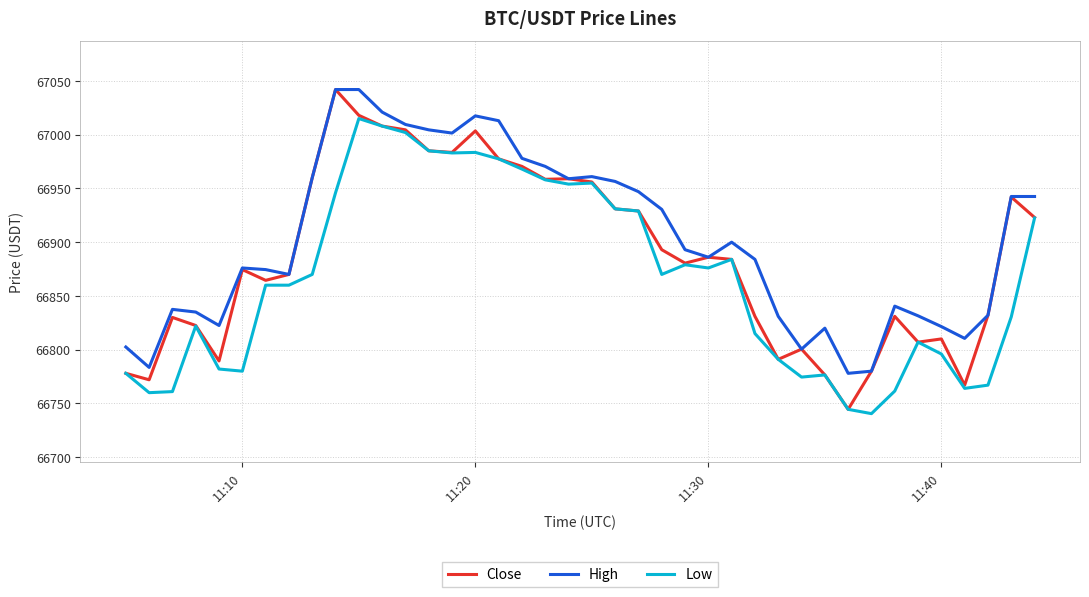

True or false: Low and High intersect in this chart.

False